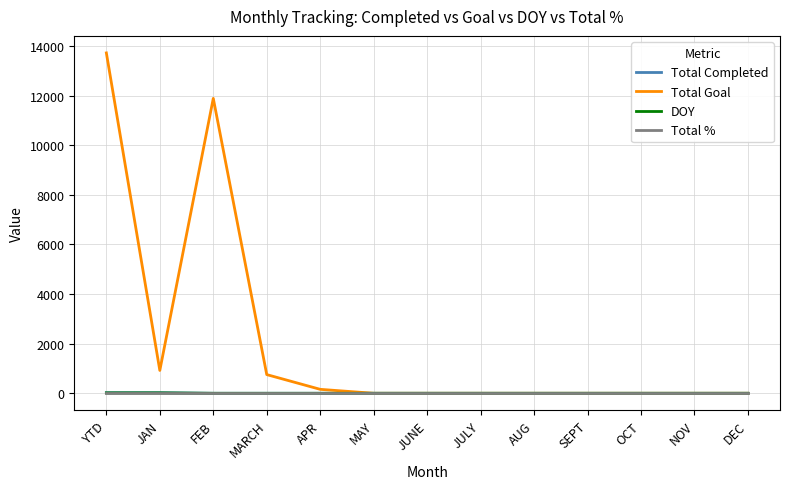

Is it true that Total Completed equals 0 at NOV?

True